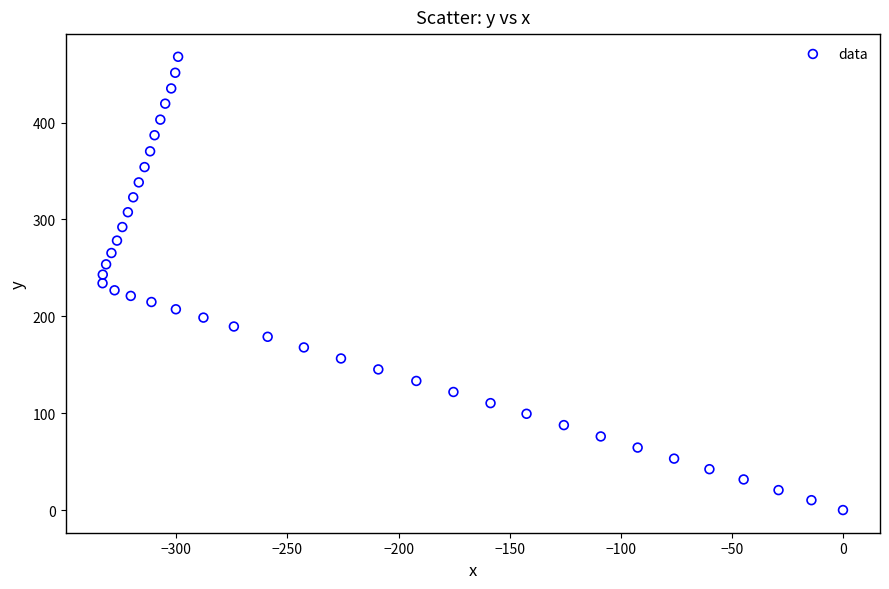

What is the range of Y values (max minus min)?

468.0